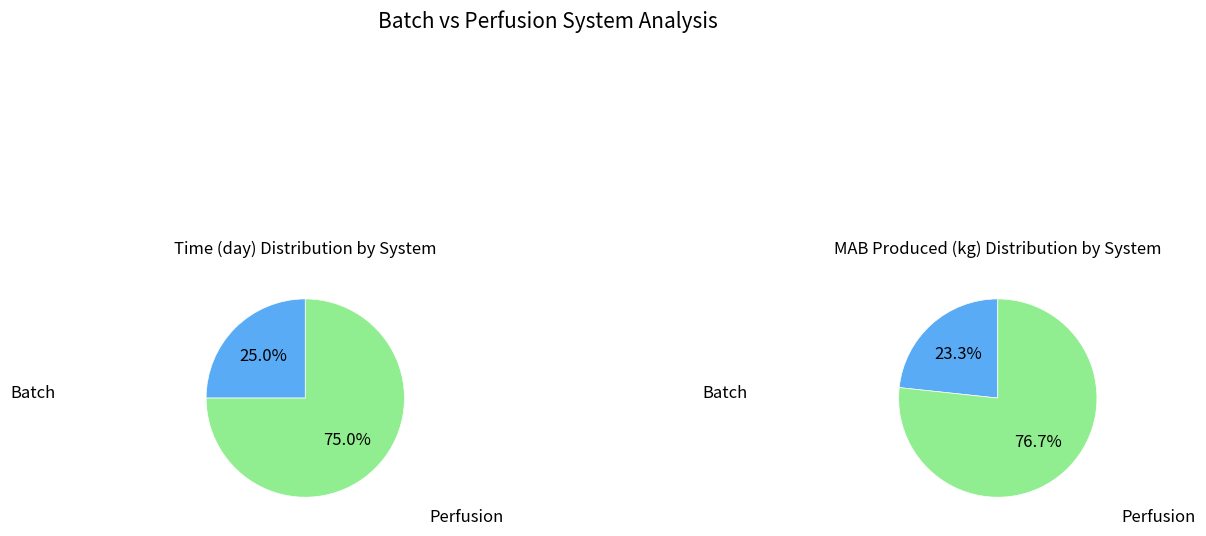

What percentage is NOT represented by Batch?

75.0%